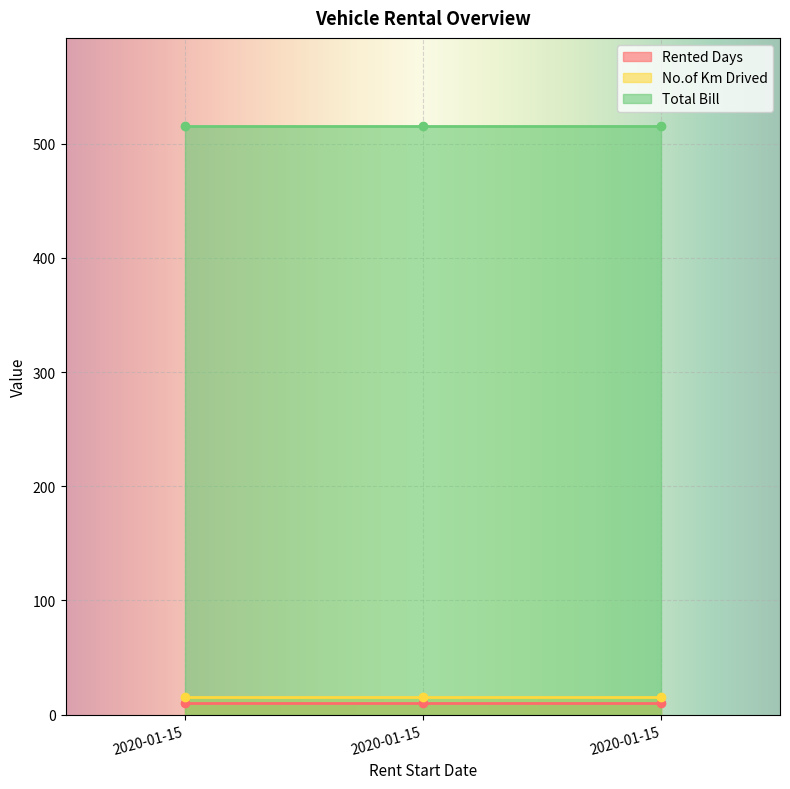

At which category is the sum across all series the highest?

2020-01-15